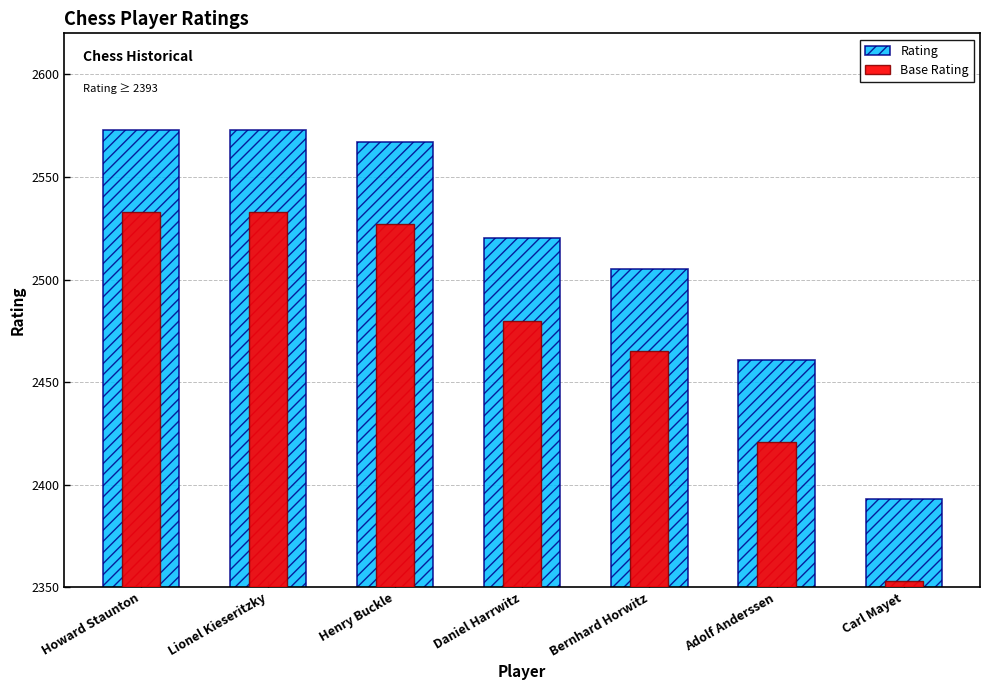

How many distinct data groups are displayed?

2